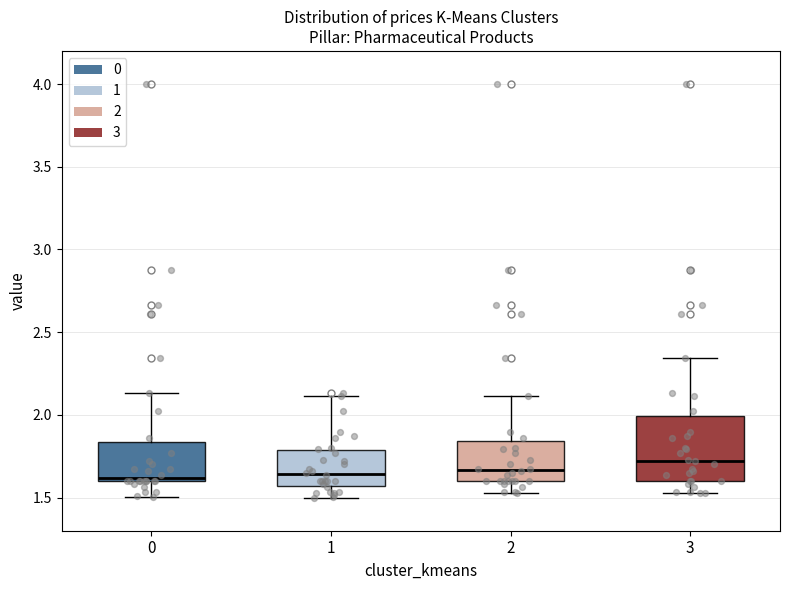

Comparing the boxes themselves (not the whiskers), which one is the tallest?

3